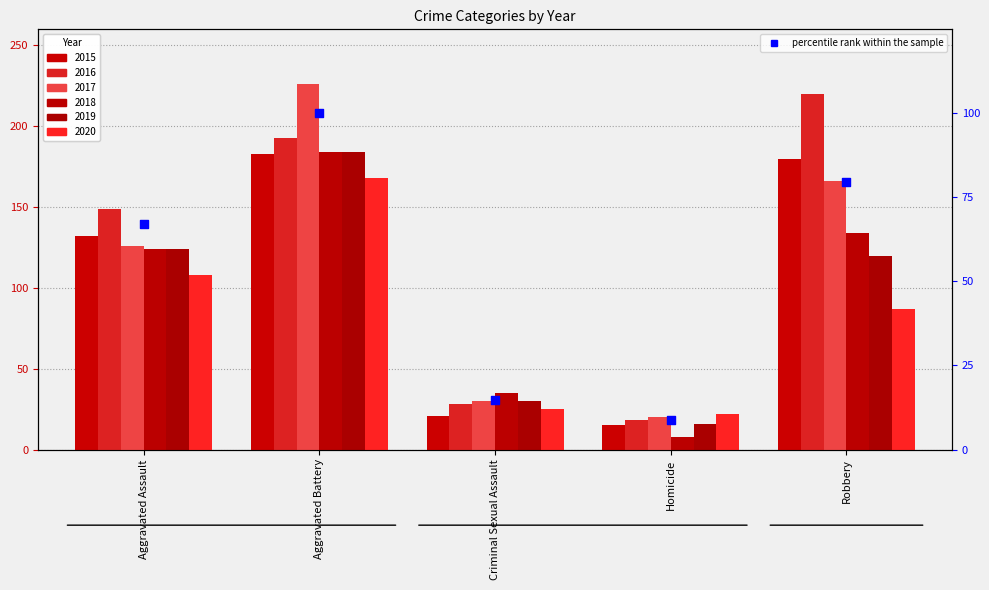

Which has a higher value, Aggravated Assault or Robbery?

Robbery